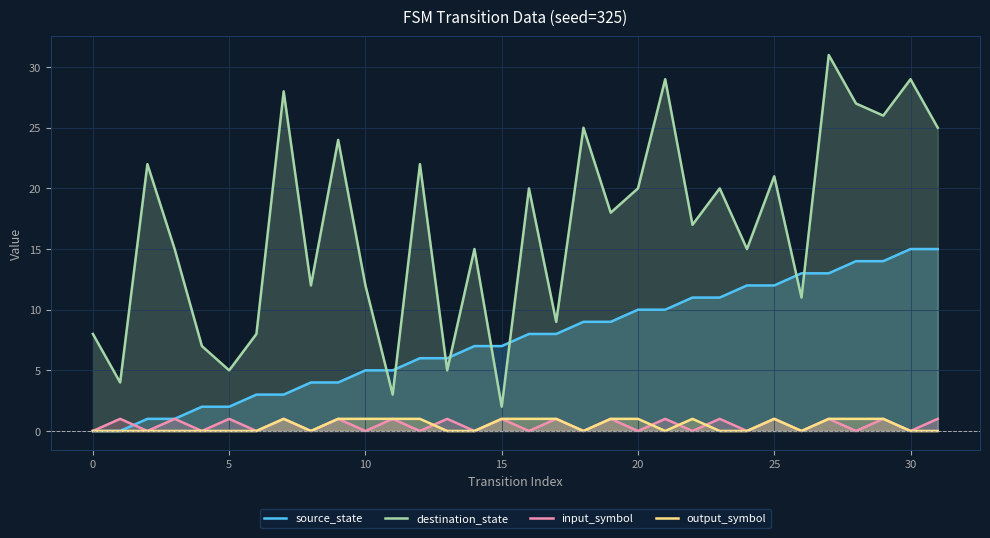

Count the number of categories in the chart.

32